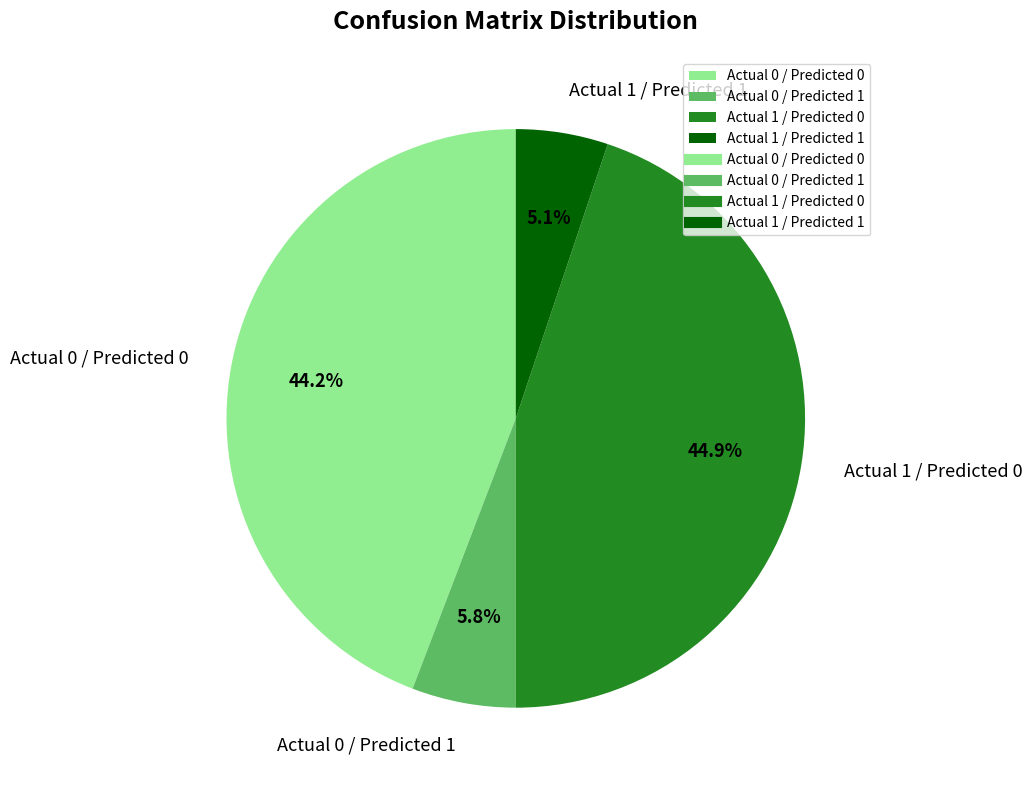

What percentage is NOT represented by Actual 0 / Predicted 0?

55.8%